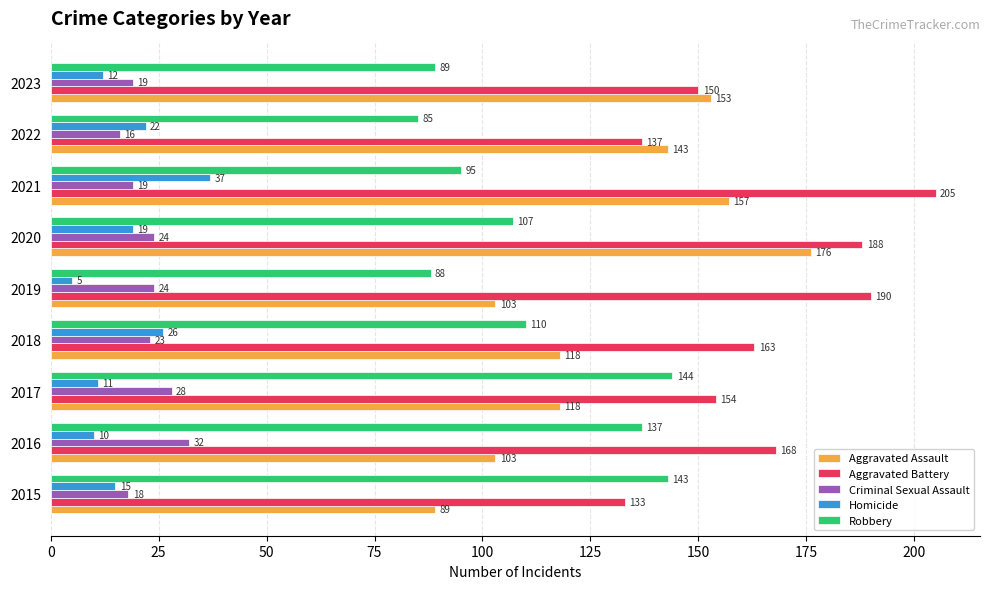

Rank the categories by Homicide value from lowest to highest.

2019, 2016, 2017, 2023, 2015, 2020, 2022, 2018, 2021